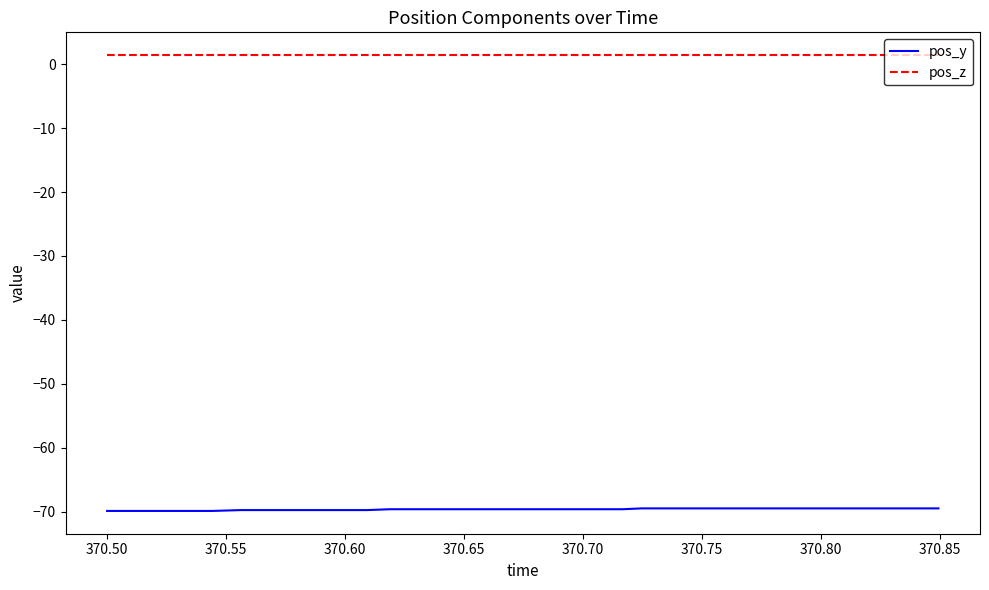

Rank the series by their maximum value, from highest to lowest.

pos_z, pos_y